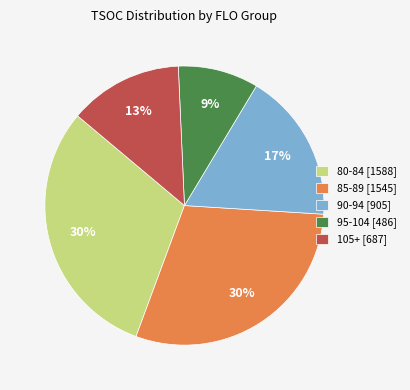

What percentage is the 90-94 [905] slice, to the nearest percent?

17%